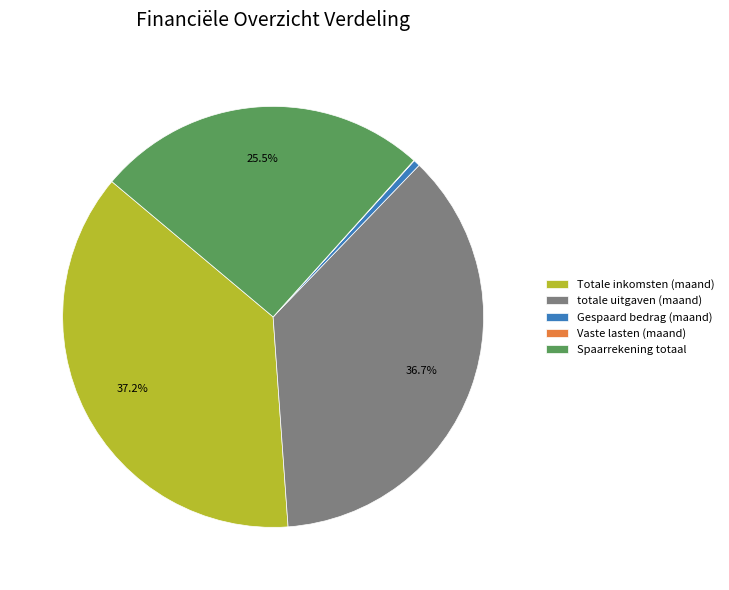

To the nearest percent, what is the difference between the totale uitgaven (maand) and Gespaard bedrag (maand) slice percentages?

36%